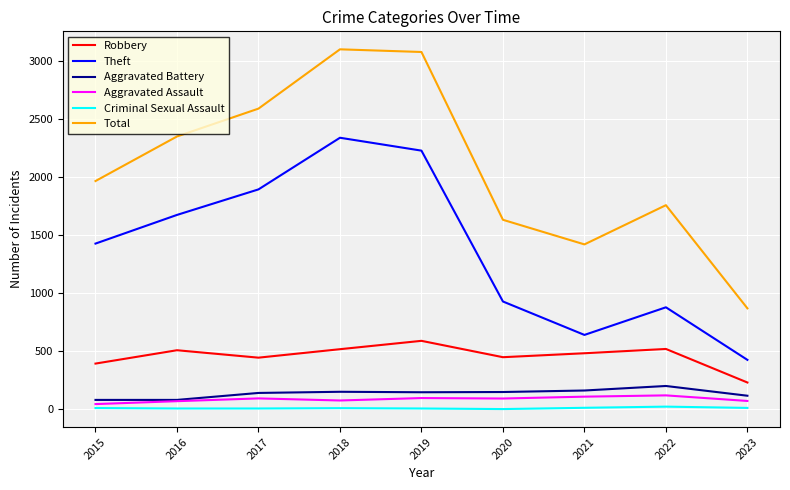

True or false: Theft has a value of 2230 at 2019.

True